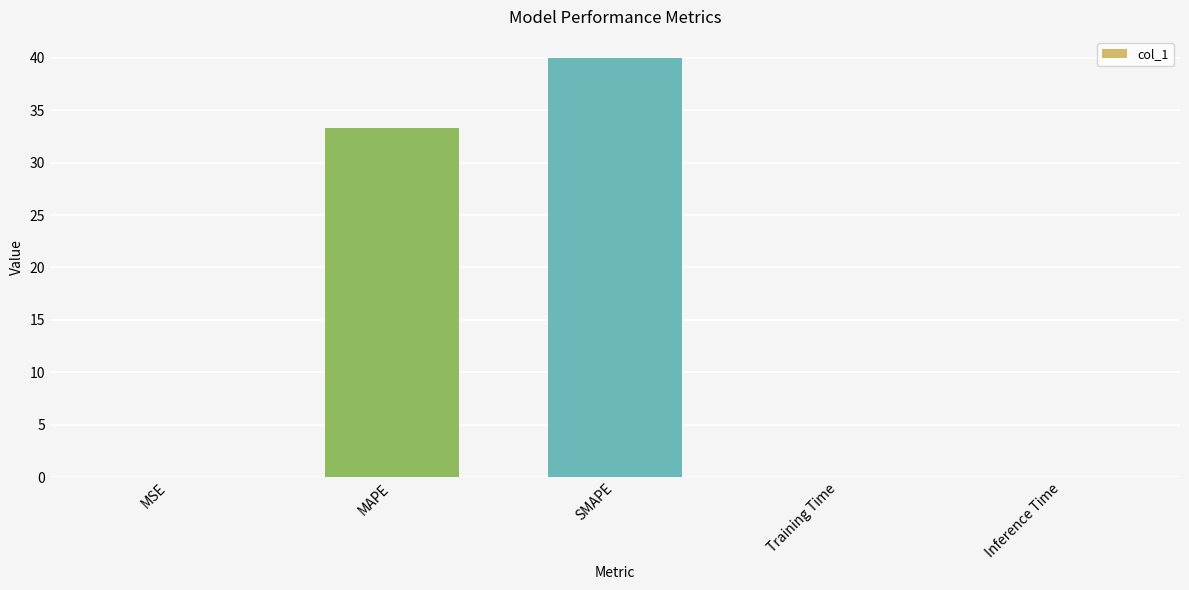

Are the bars horizontal?

No